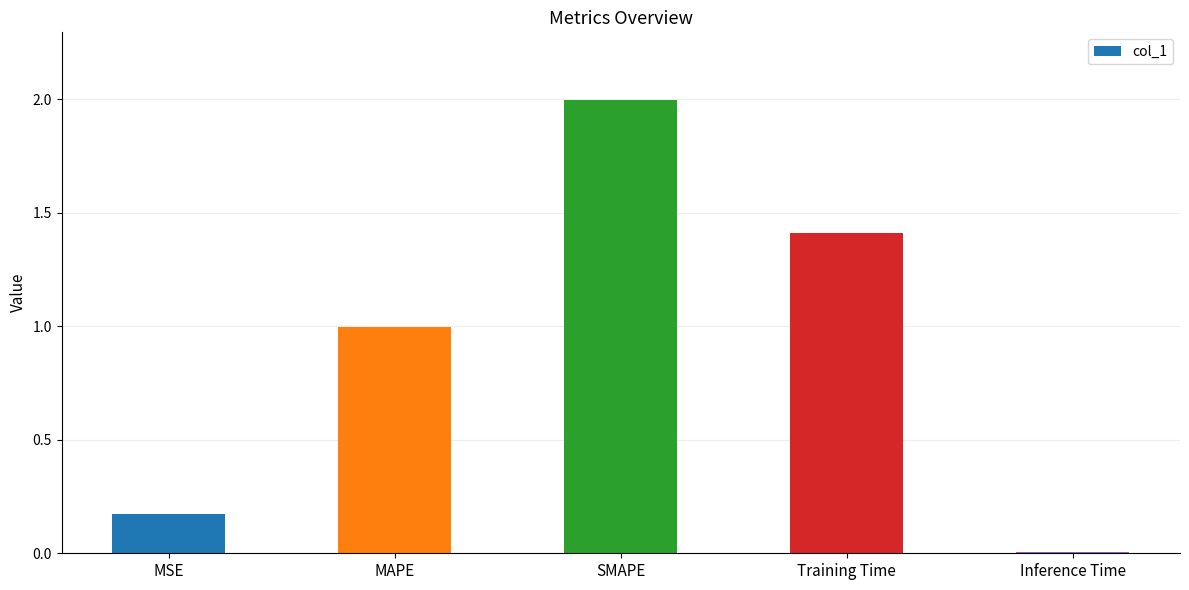

Approximately how many times larger is the value at SMAPE compared to Training Time?

1.4